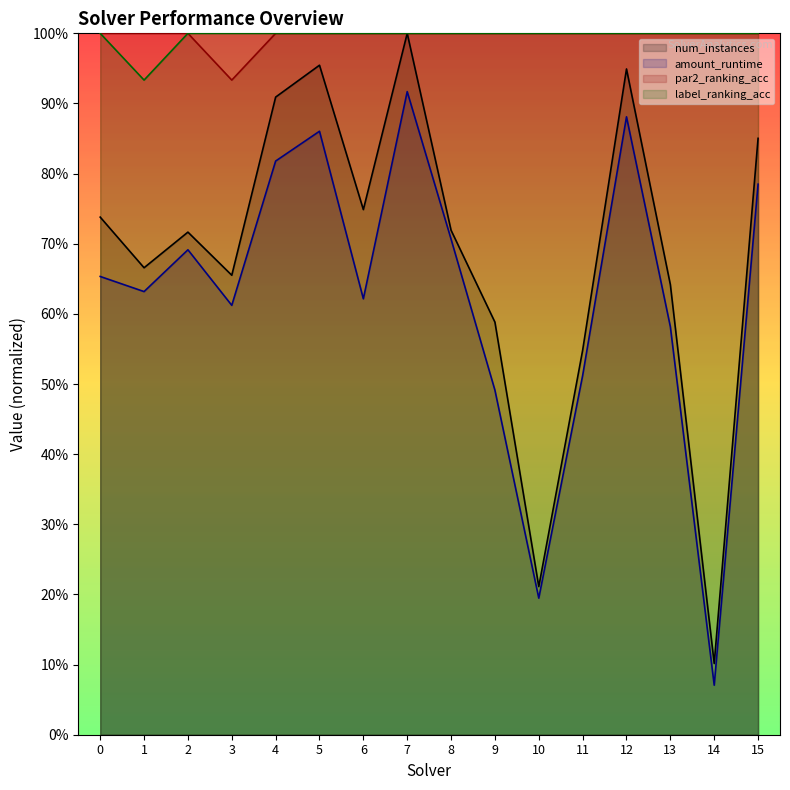

How many categories are shown in the chart?

16